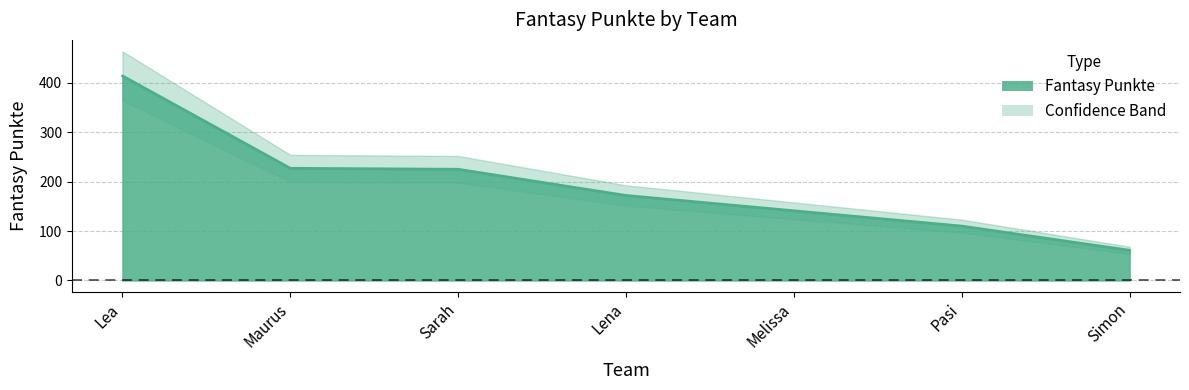

True or false: there are more than 2 points higher than both neighbors.

False